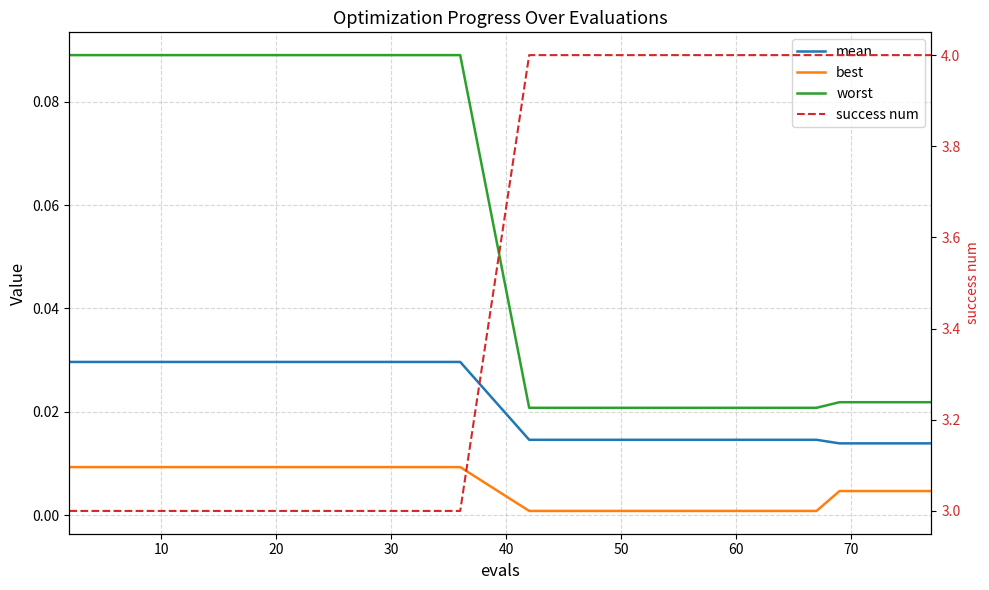

Count the number of categories in the chart.

20